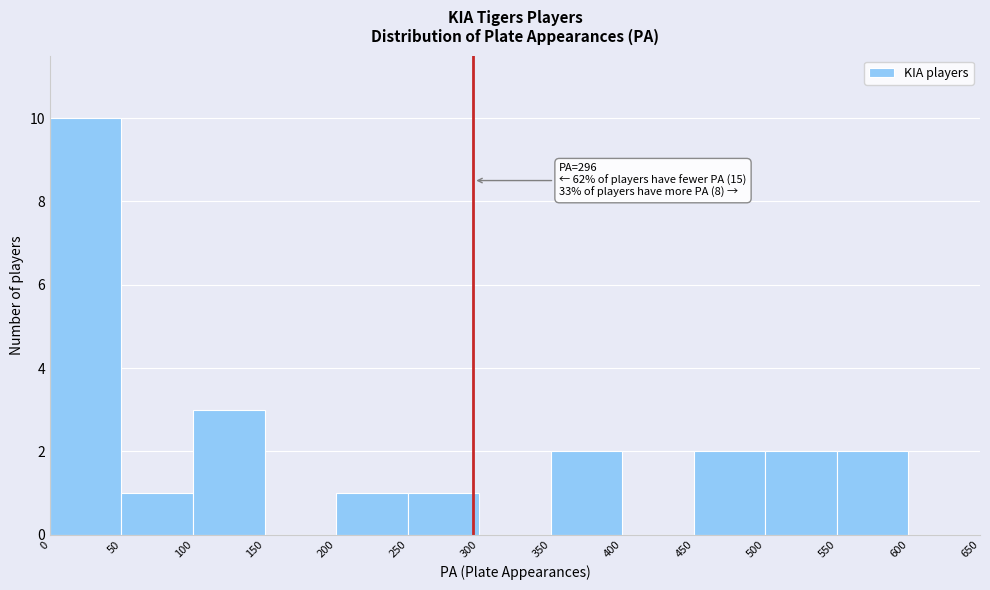

Which range on the x-axis has the tallest bar?

0 to 50